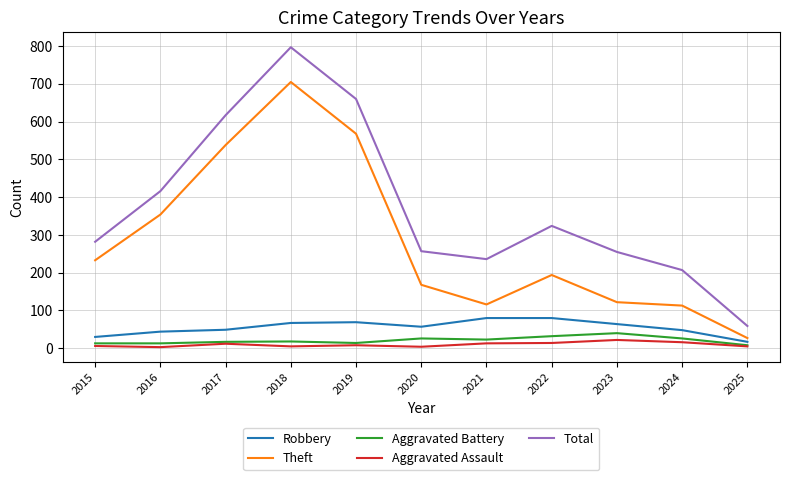

Which series has the largest range (max minus min)?

Total